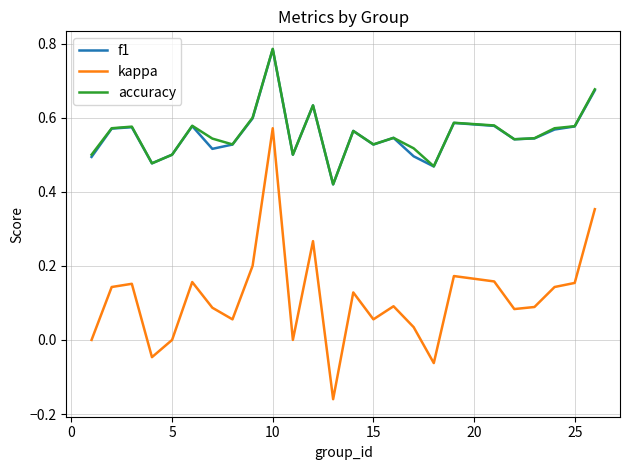

True or false: f1 and kappa cross at least once.

False